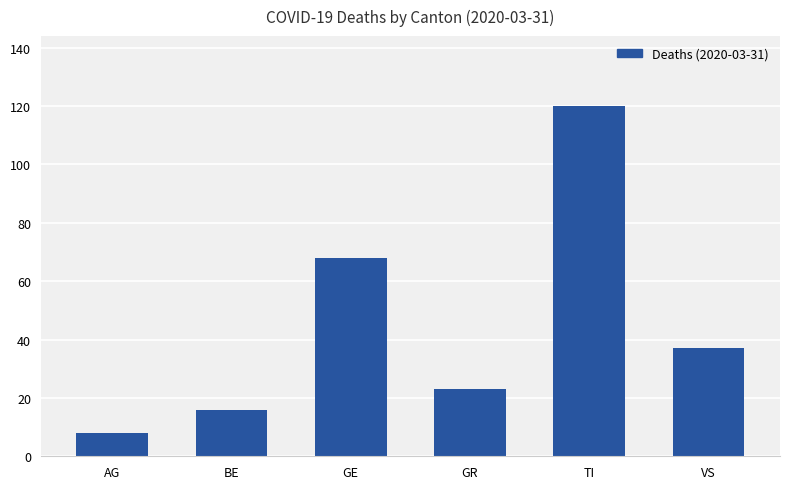

Does the chart contain any negative values?

No